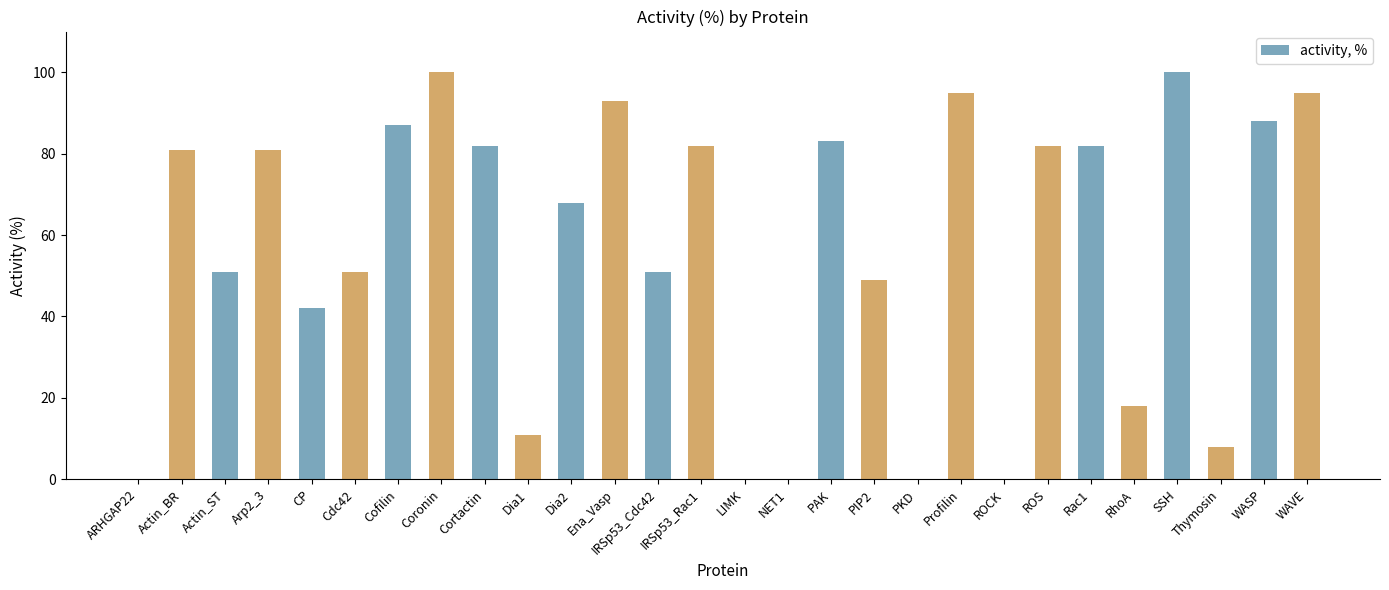

What is the maximum value shown in the chart?

100